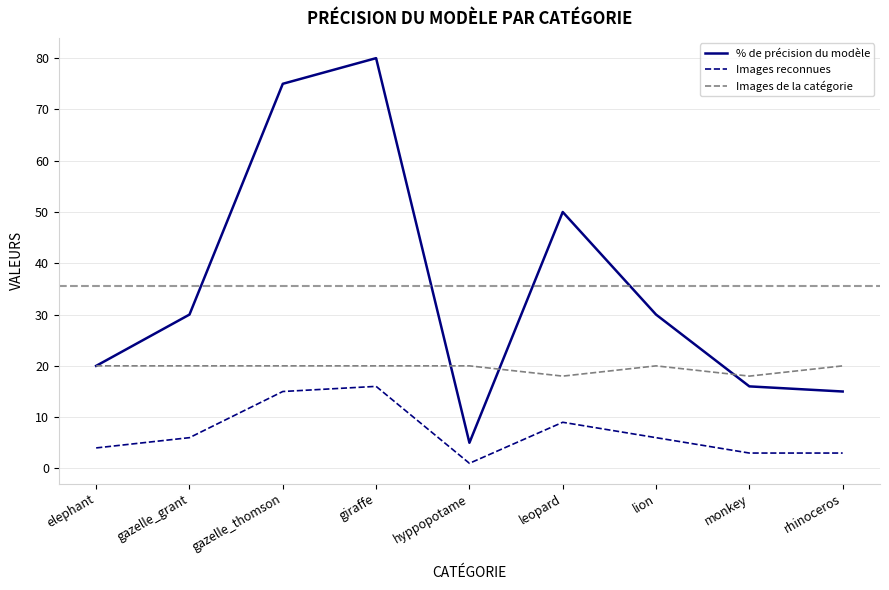

List the series in order of their peak value, lowest first.

Images reconnues, Images de la catégorie, % de précision du modèle